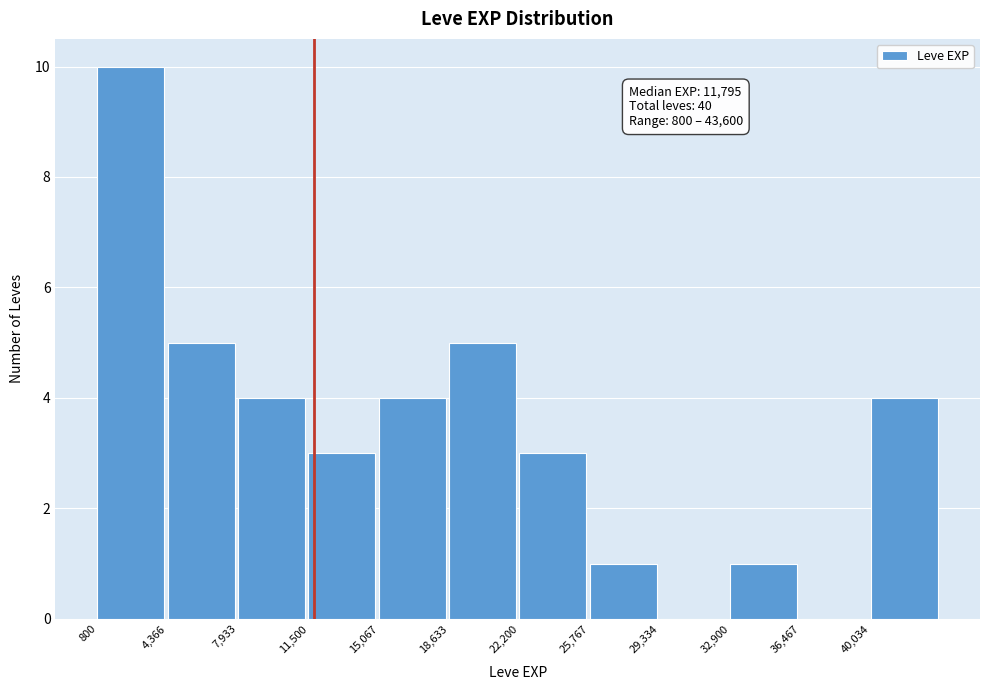

Over which range of the x-axis is the bar tallest?

1000 to 4500